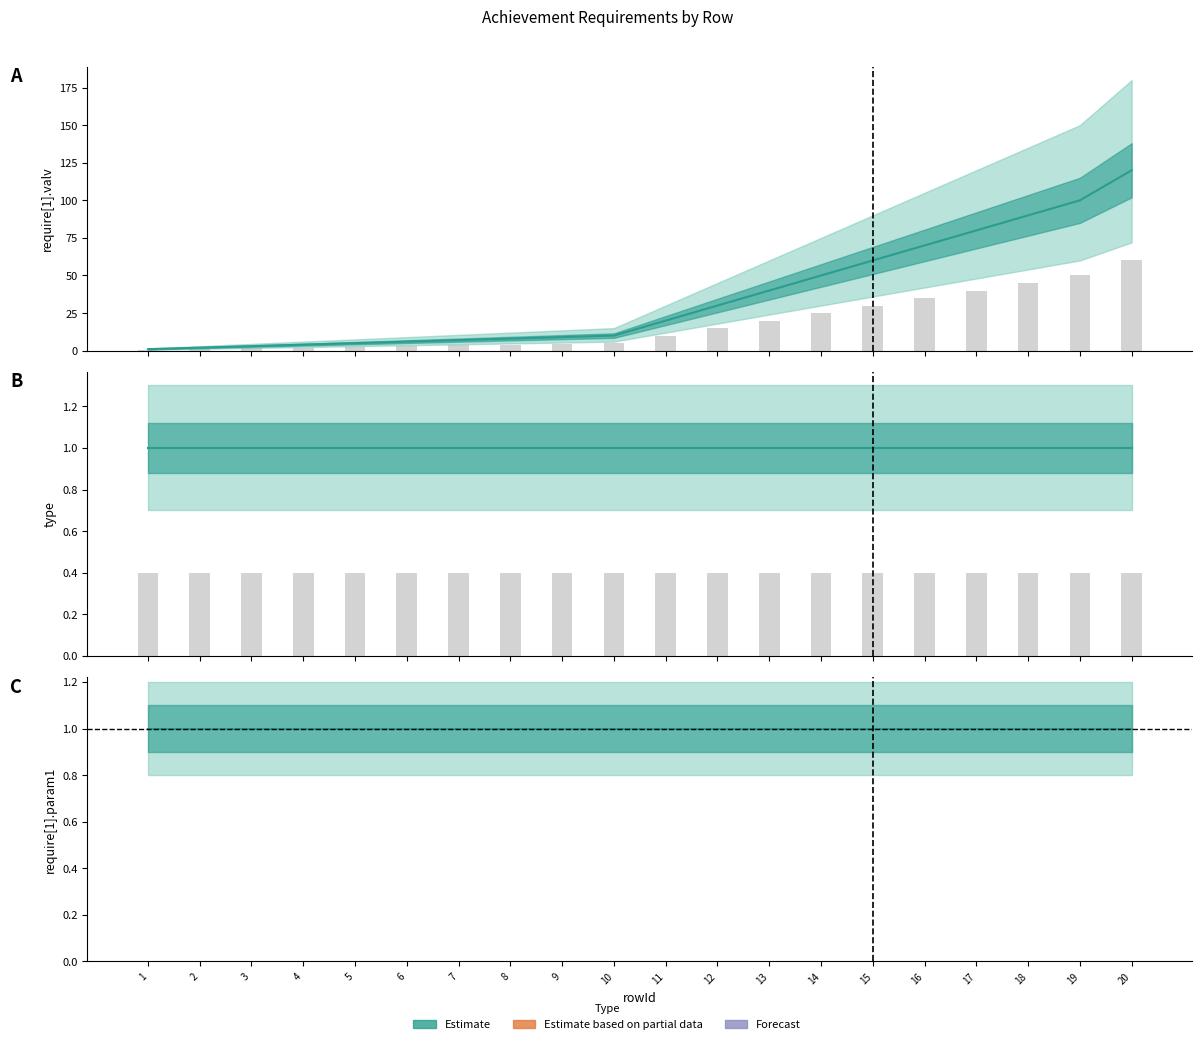

Where is type nearest to the value 1?

1